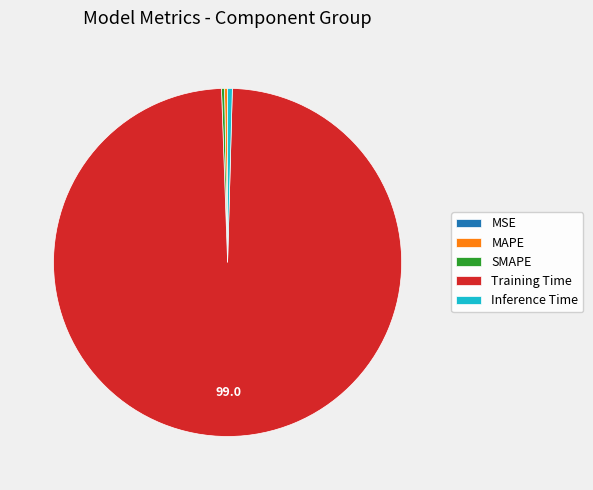

Does SMAPE account for over 50% of the chart?

No